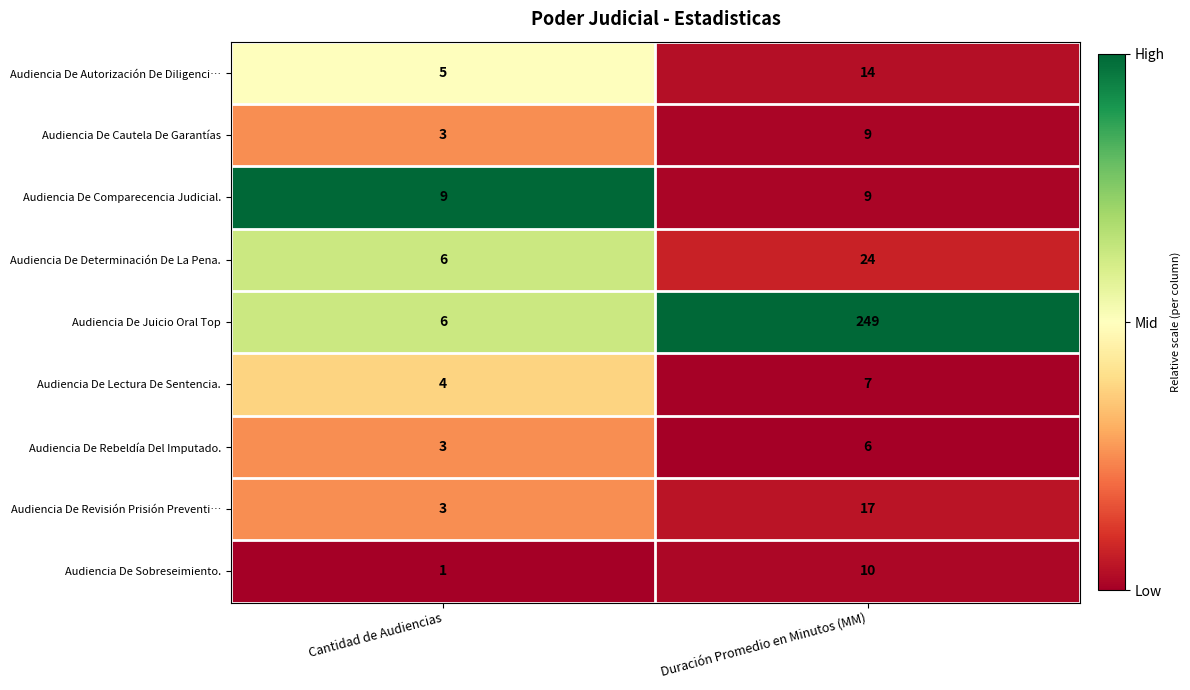

What is the difference between the maximum and minimum values in the Audiencia De Rebeldía Del Imputado. series?

3